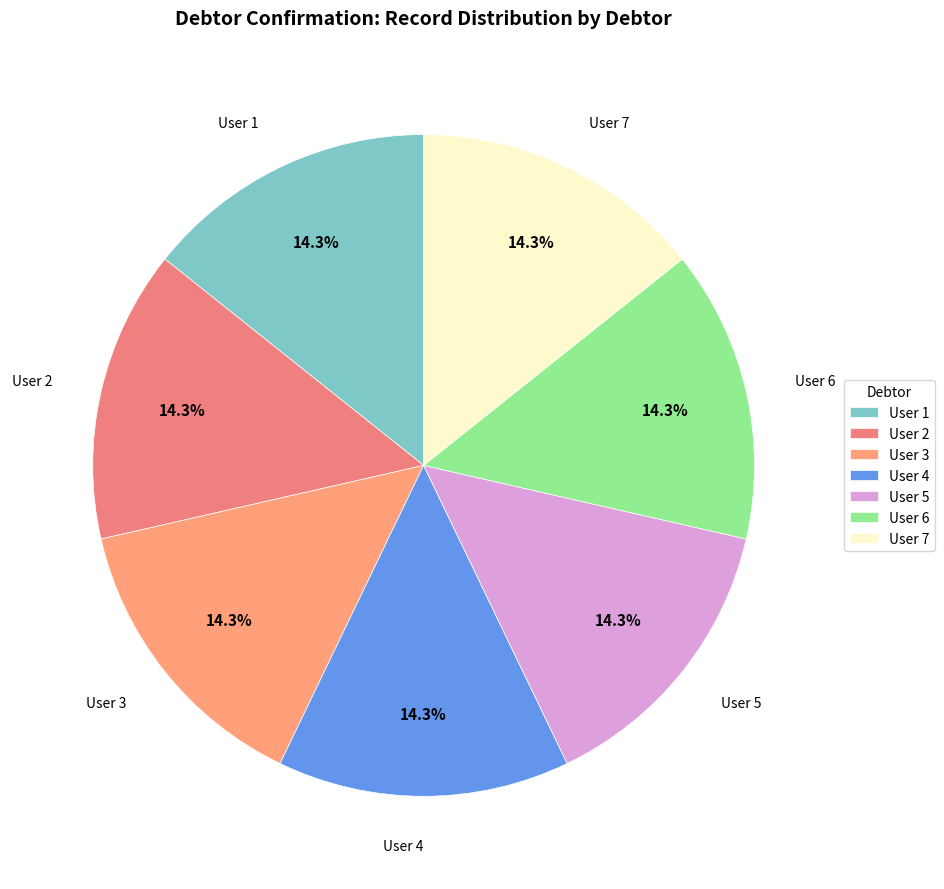

Does User 4 represent more than half of the total?

No